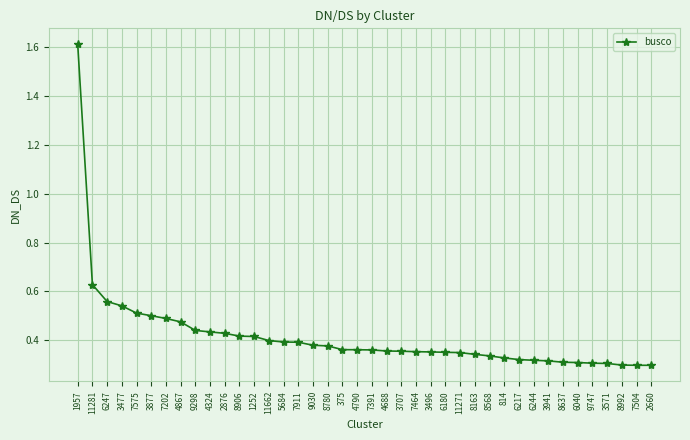

Which has a higher value, 814 or 2660?

814